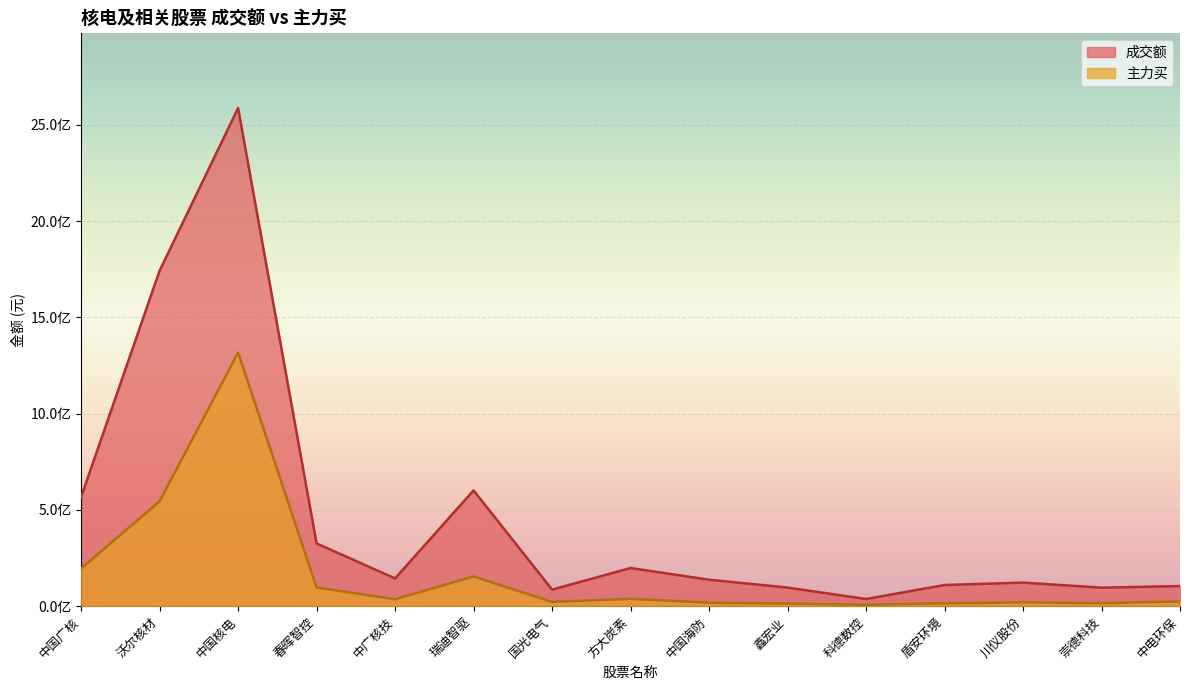

What is the value of the 成交额 point at the 14th from the left?

96214145